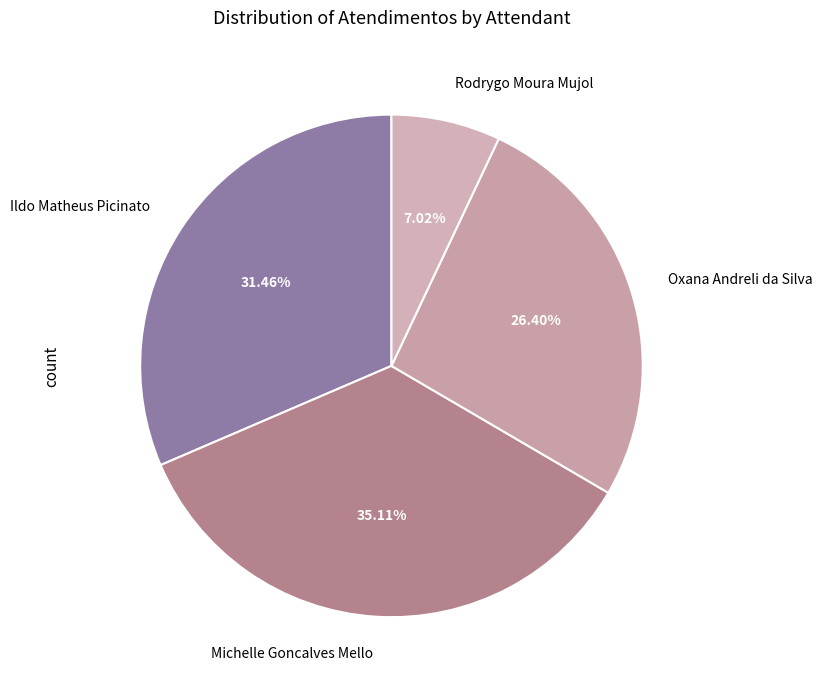

To the nearest percent, what is the average slice percentage?

25%